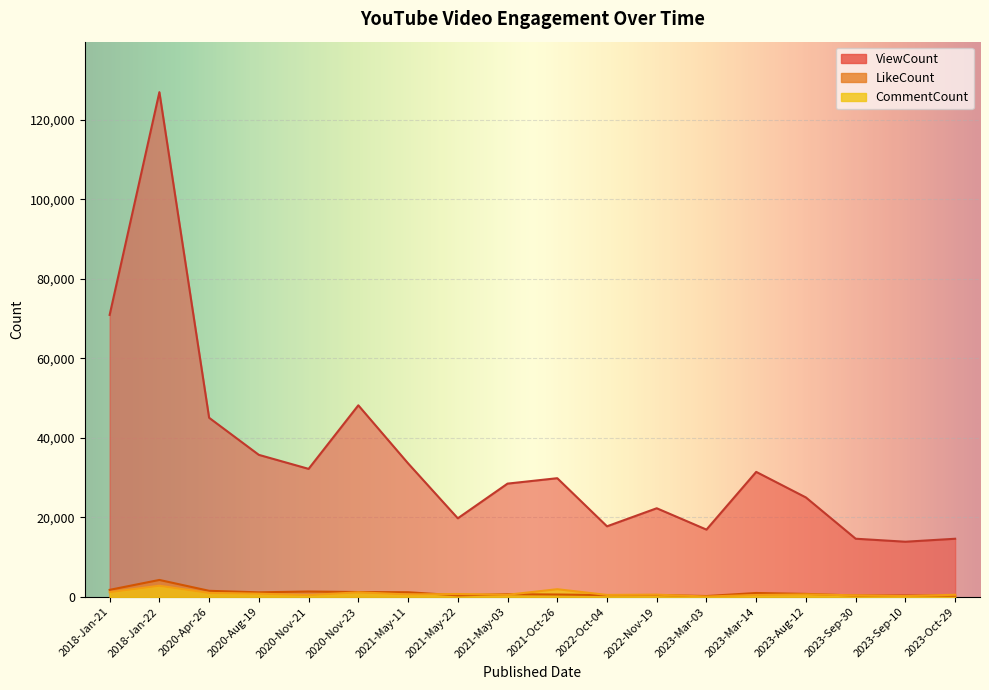

How many data points in LikeCount are above 777?

8